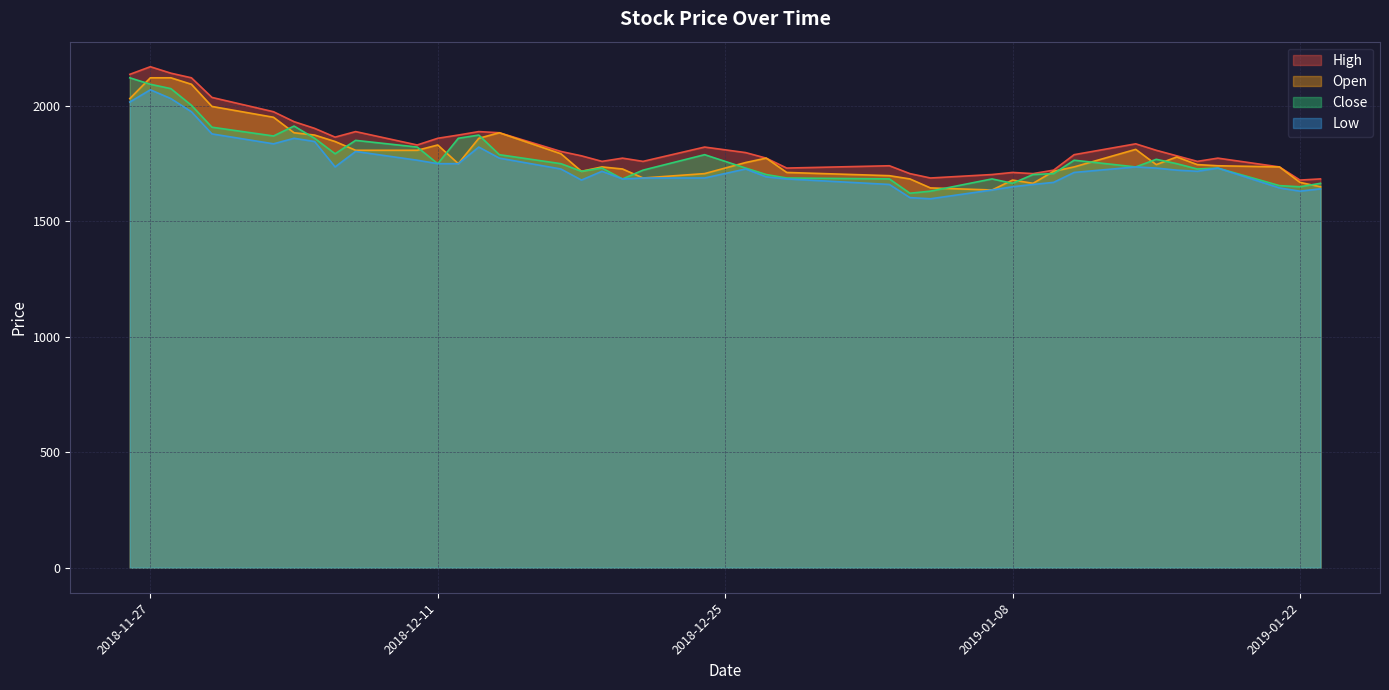

At which label does Close reach its minimum?

2019-01-03